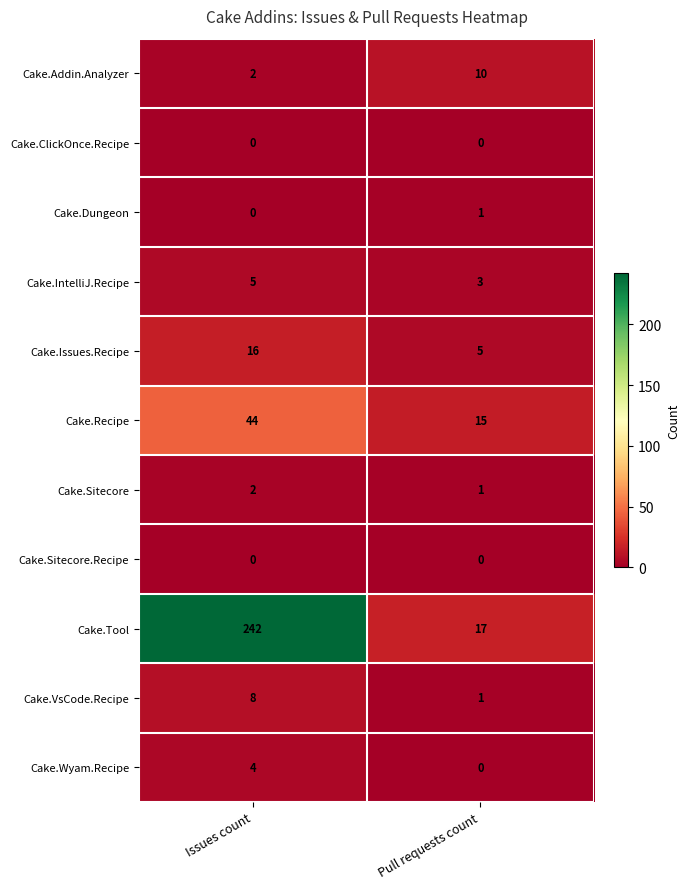

True or false: Cake.Recipe has a value of 6 at Pull requests count.

False